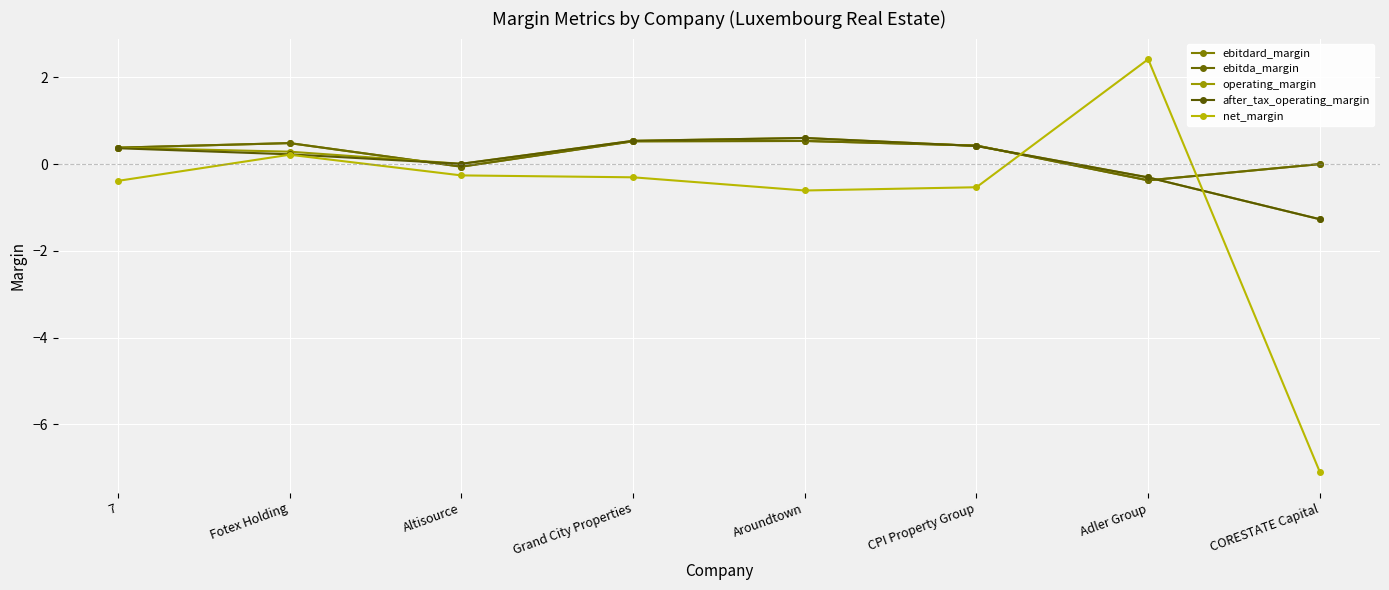

How many lines are shown in the chart?

5